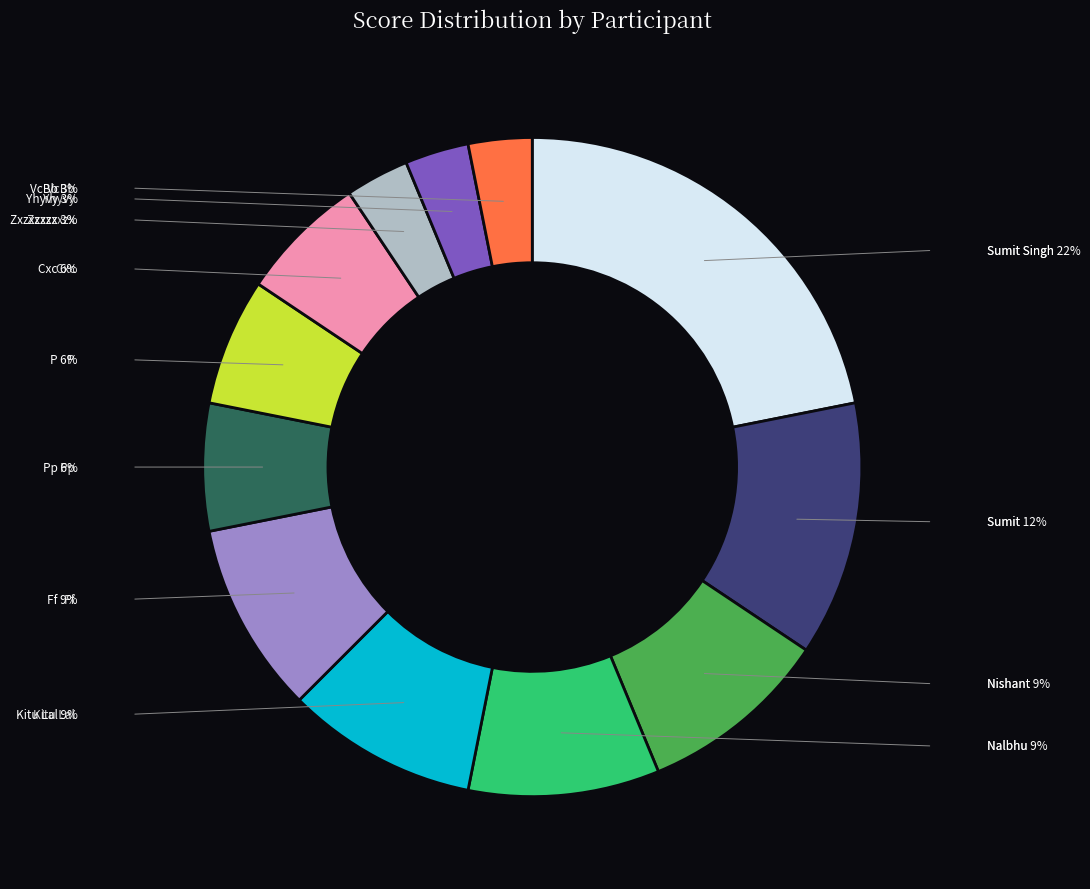

To the nearest percent, what portion does Nalbhu represent?

9%